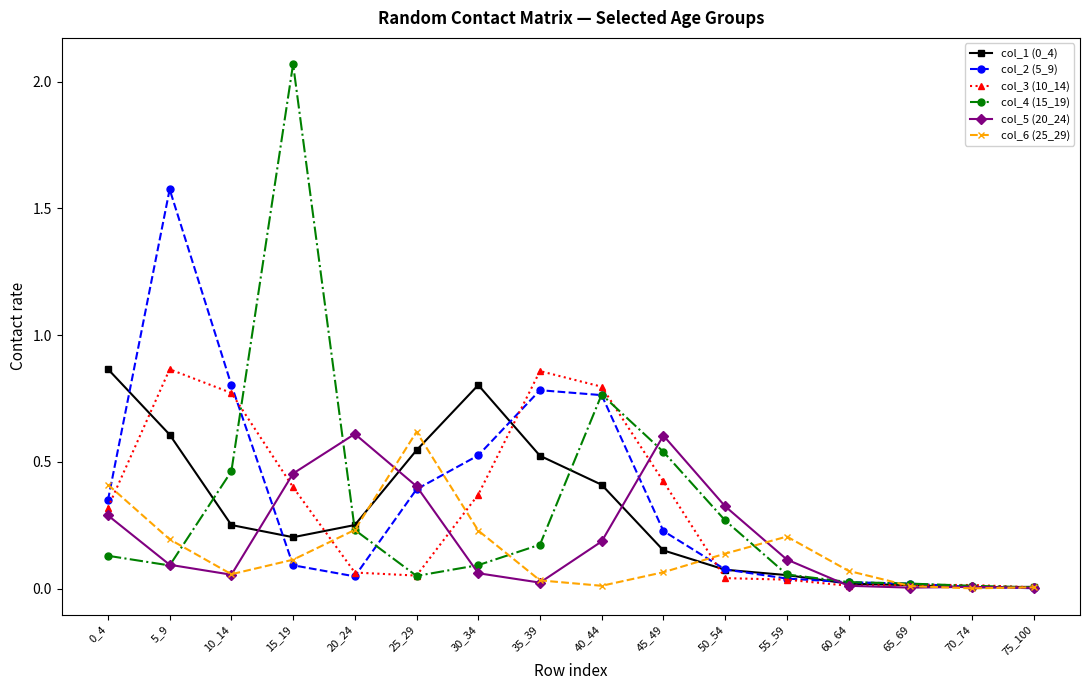

Which series has the largest total across all categories?

col_2 (5_9)